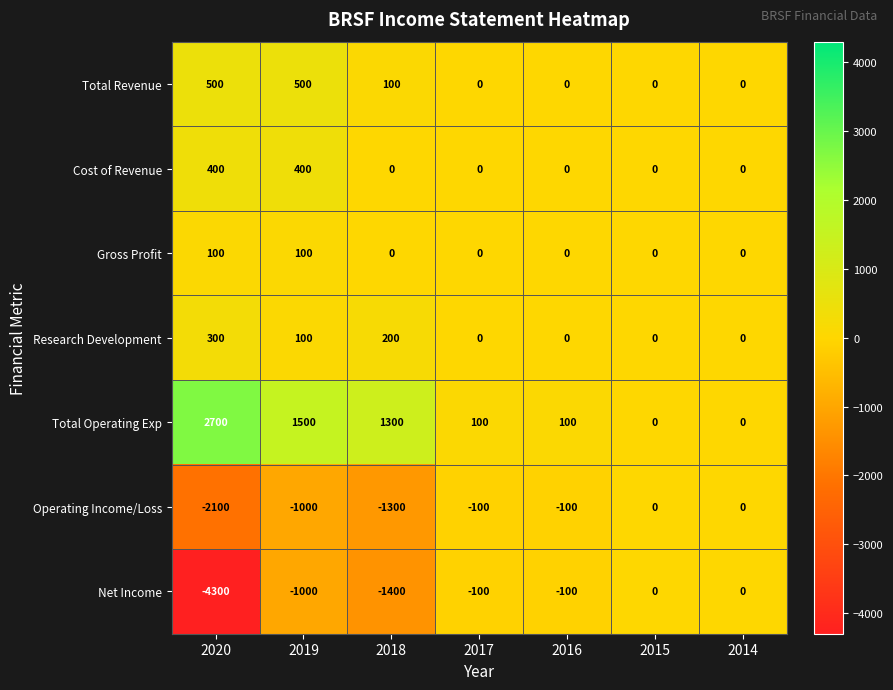

True or false: Research Development has a value of 128 at 2015.

False